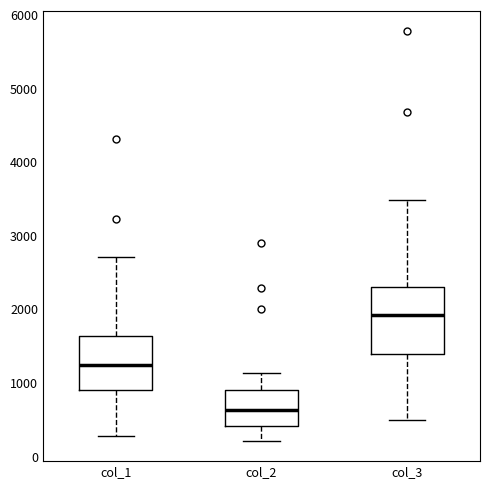

Which box's median line is the lowest?

col_2